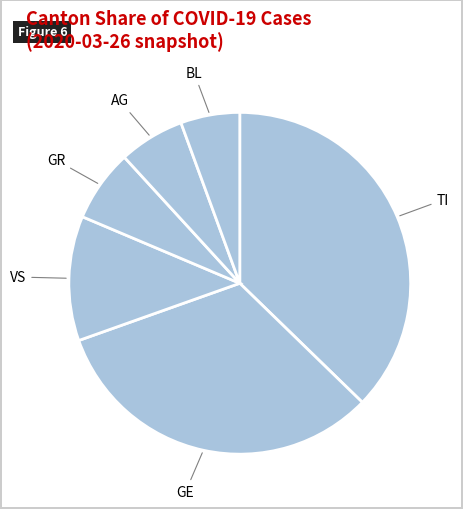

Count the number of slices in the pie.

6